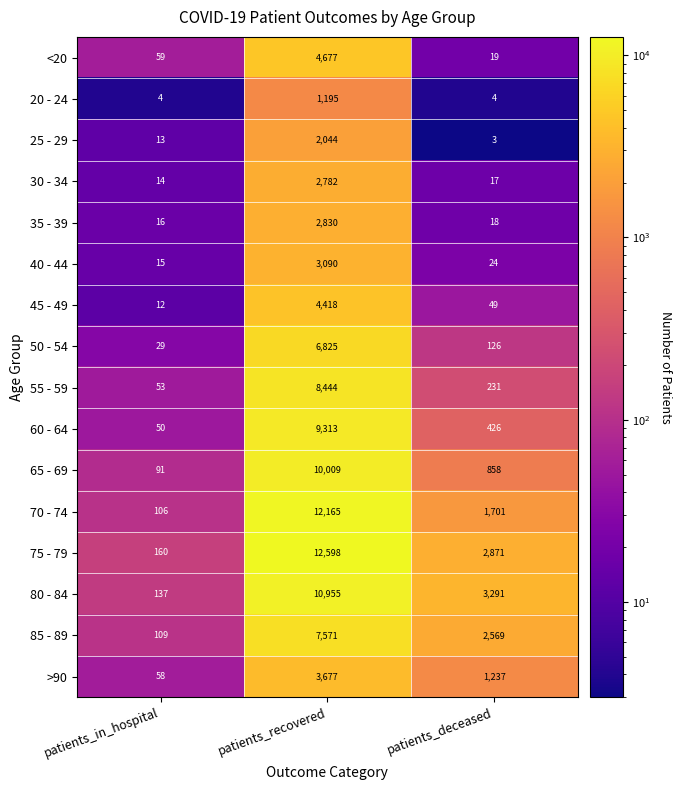

List the series in order of their peak value, highest first.

75 - 79, 70 - 74, 80 - 84, 65 - 69, 60 - 64, 55 - 59, 85 - 89, 50 - 54, <20, 45 - 49, >90, 40 - 44, 35 - 39, 30 - 34, 25 - 29, 20 - 24